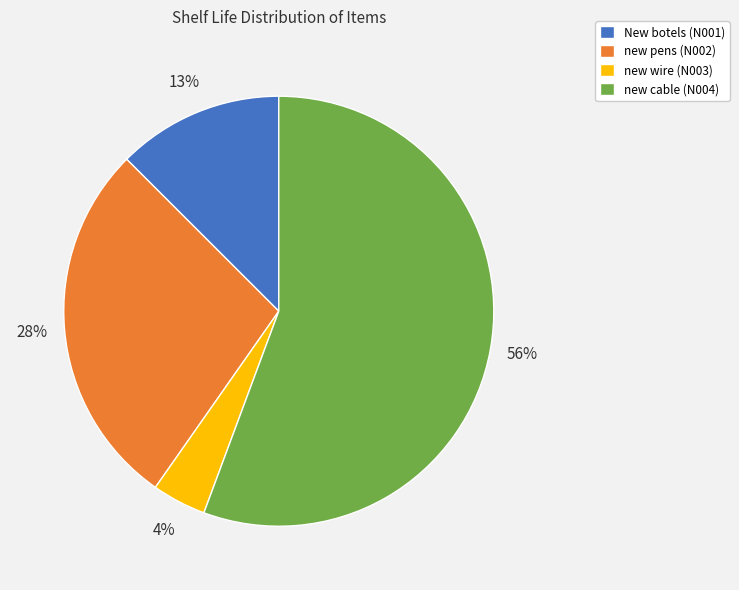

Which category has the smallest portion of the pie?

new wire (N003)